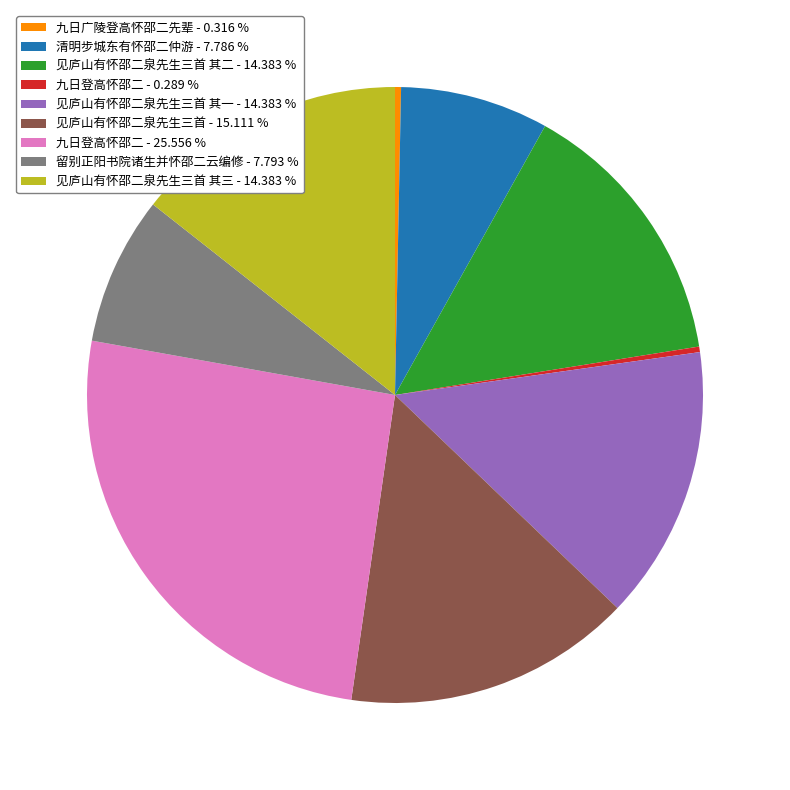

Is there any slice that represents more than half of the pie?

No